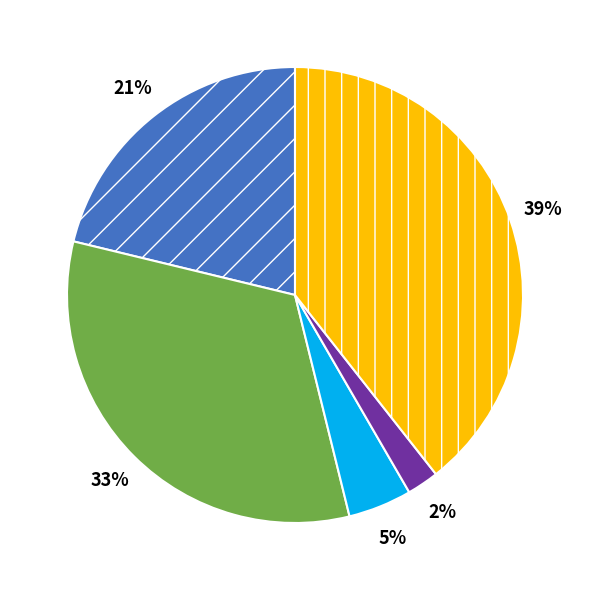

To the nearest percent, what is the difference between the largest and smallest slice percentages?

37%